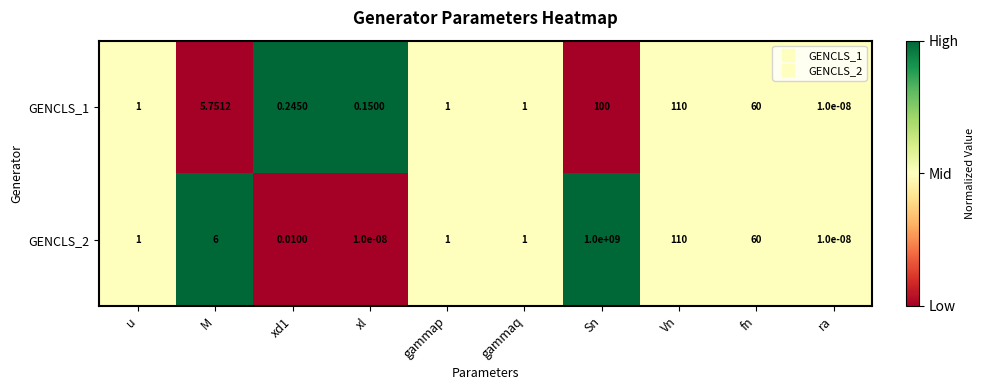

Where is GENCLS_2 nearest to the value 500000000?

Vn